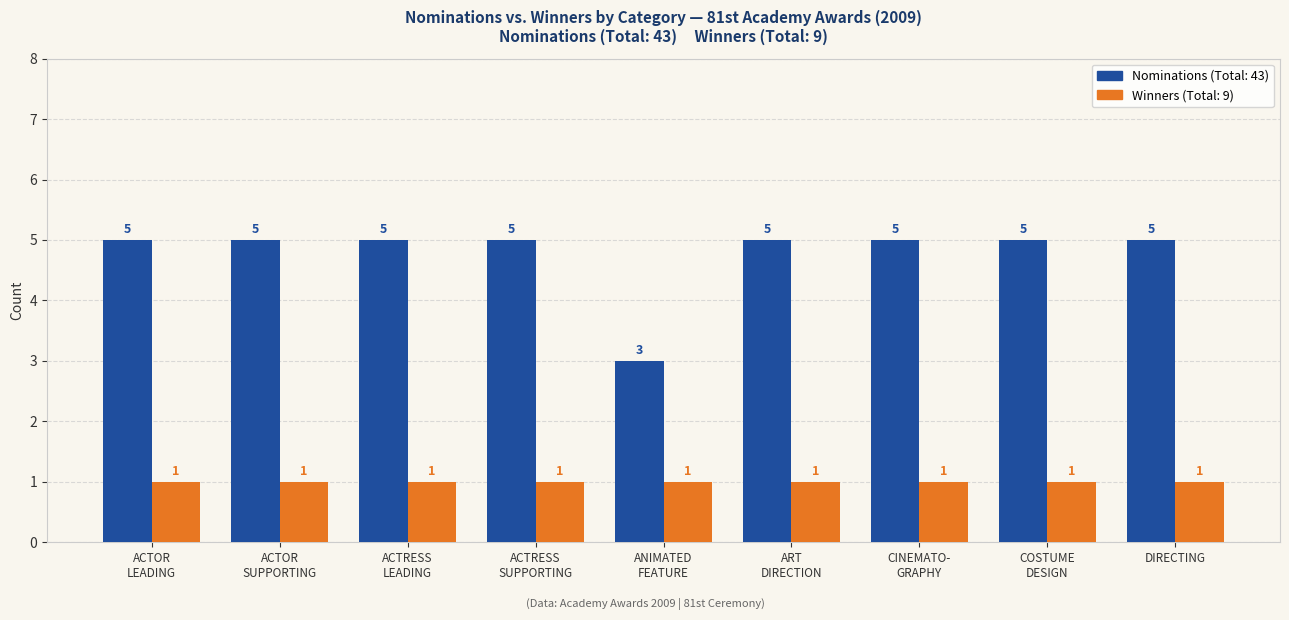

What is the maximum value shown in the chart?

5